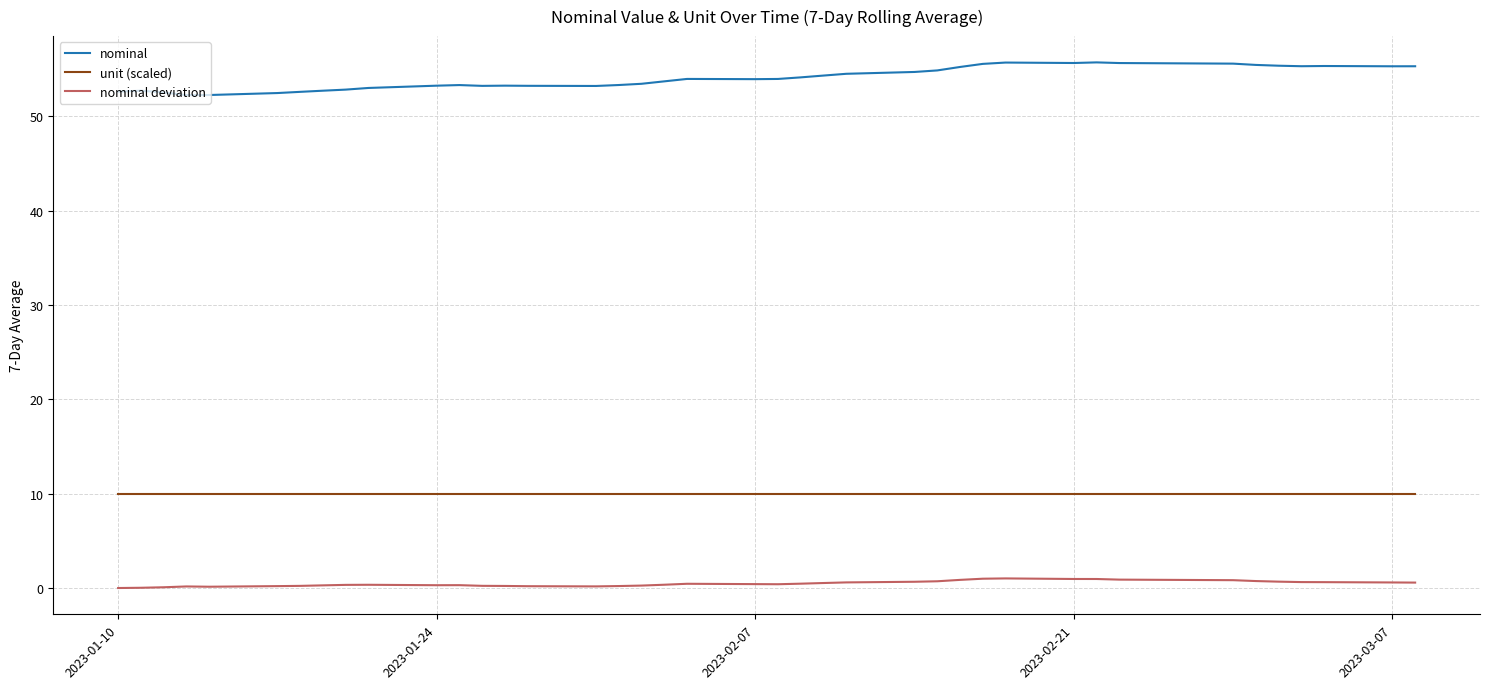

True or false: unit (scaled) and nominal intersect in this chart.

False